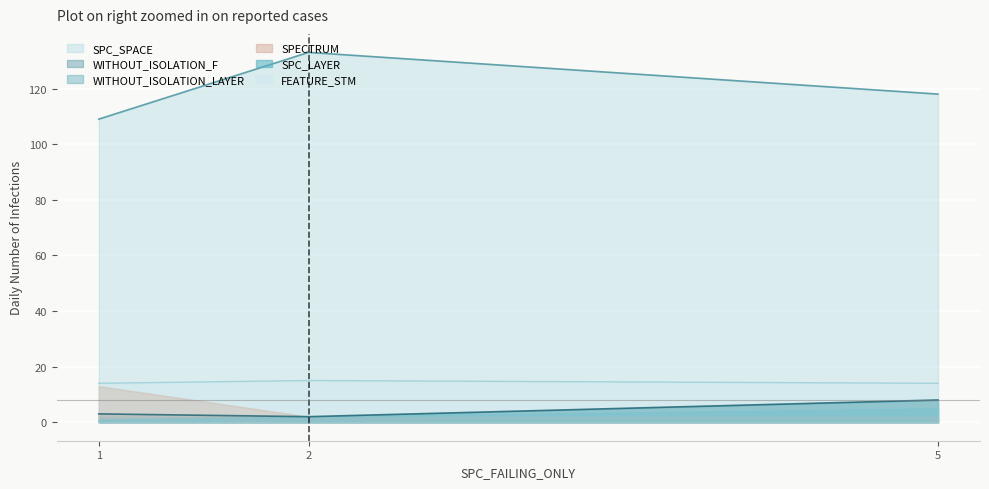

True or false: SPC_SPACE has a value of 118 at 5.

True